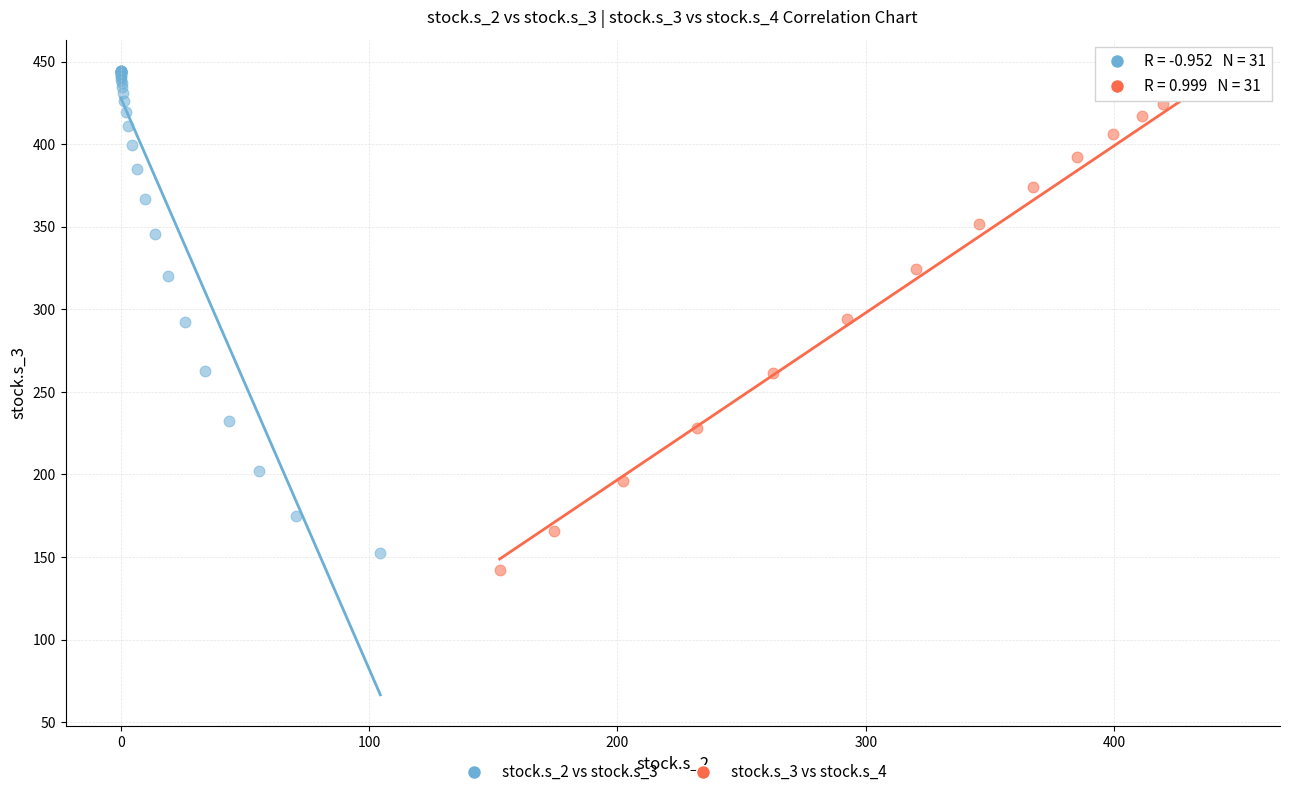

What are all the series names shown in the legend?

stock.s_2 vs stock.s_3, stock.s_3 vs stock.s_4